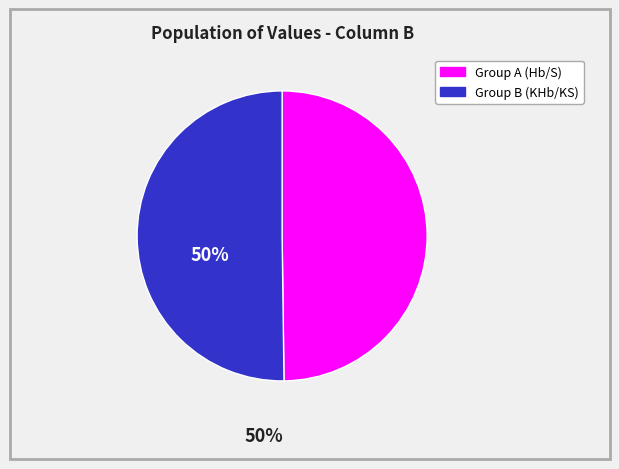

Is the sum of Group B (KHb/KS) and Group A (Hb/S) greater than half?

Yes